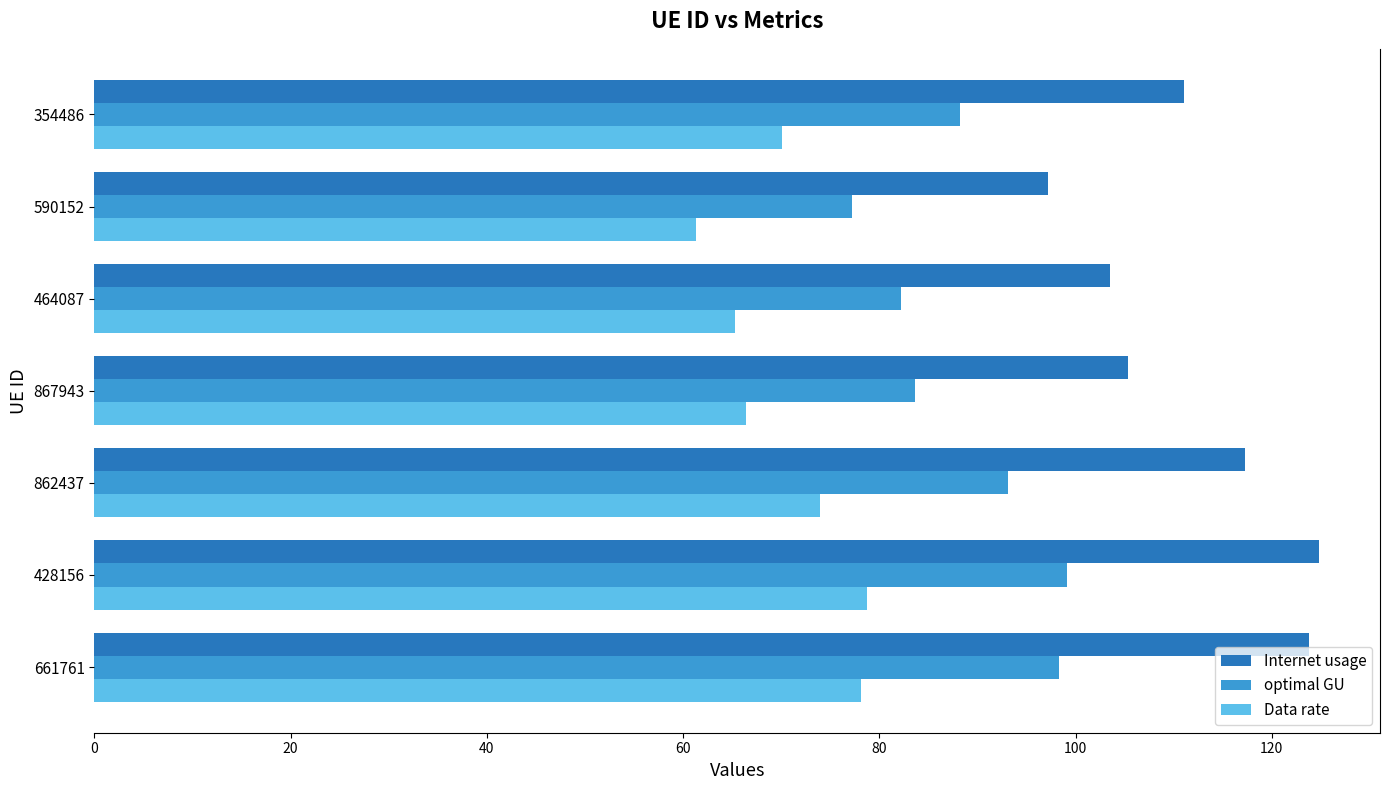

Which series has the largest range (max minus min)?

Internet usage